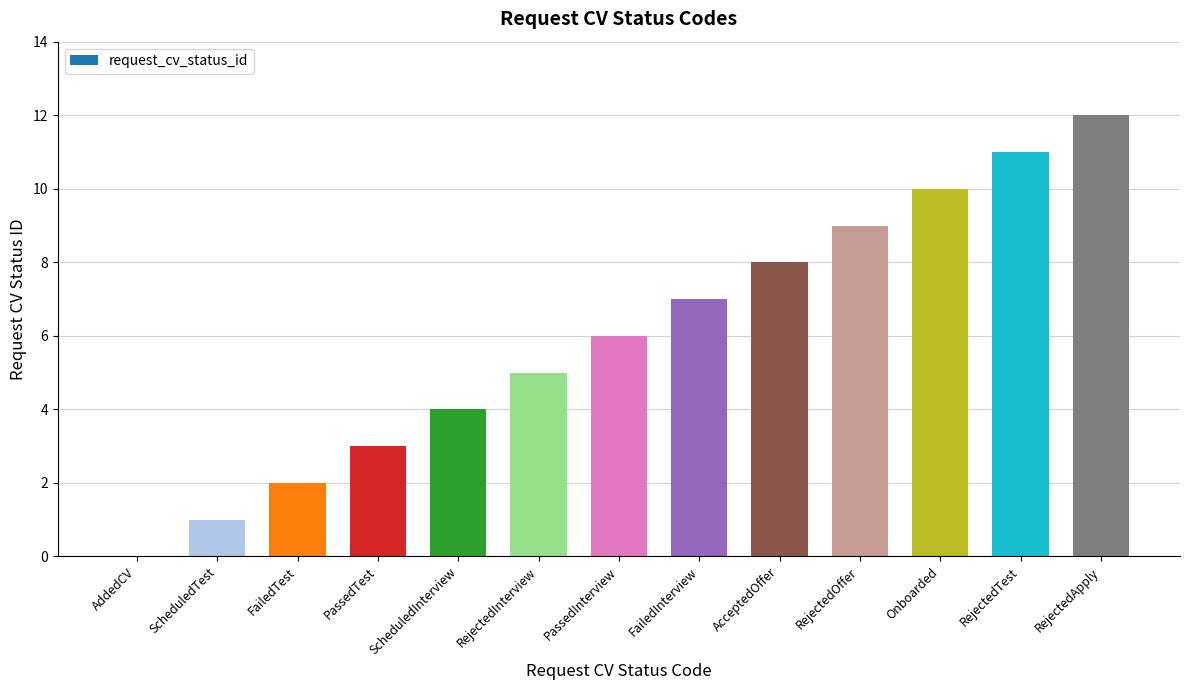

What is the change in value from AcceptedOffer to Onboarded?

+2